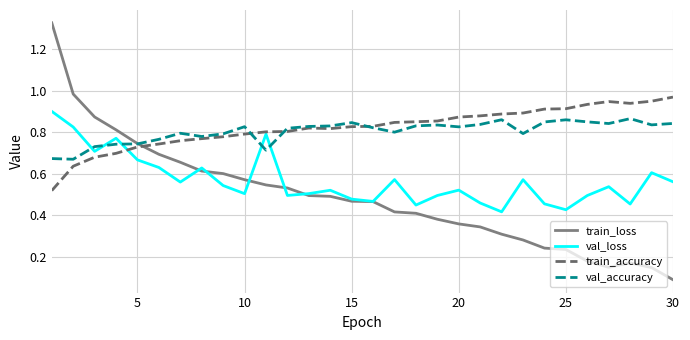

After their last crossing, which series has the higher values: train_accuracy or train_loss?

train_accuracy